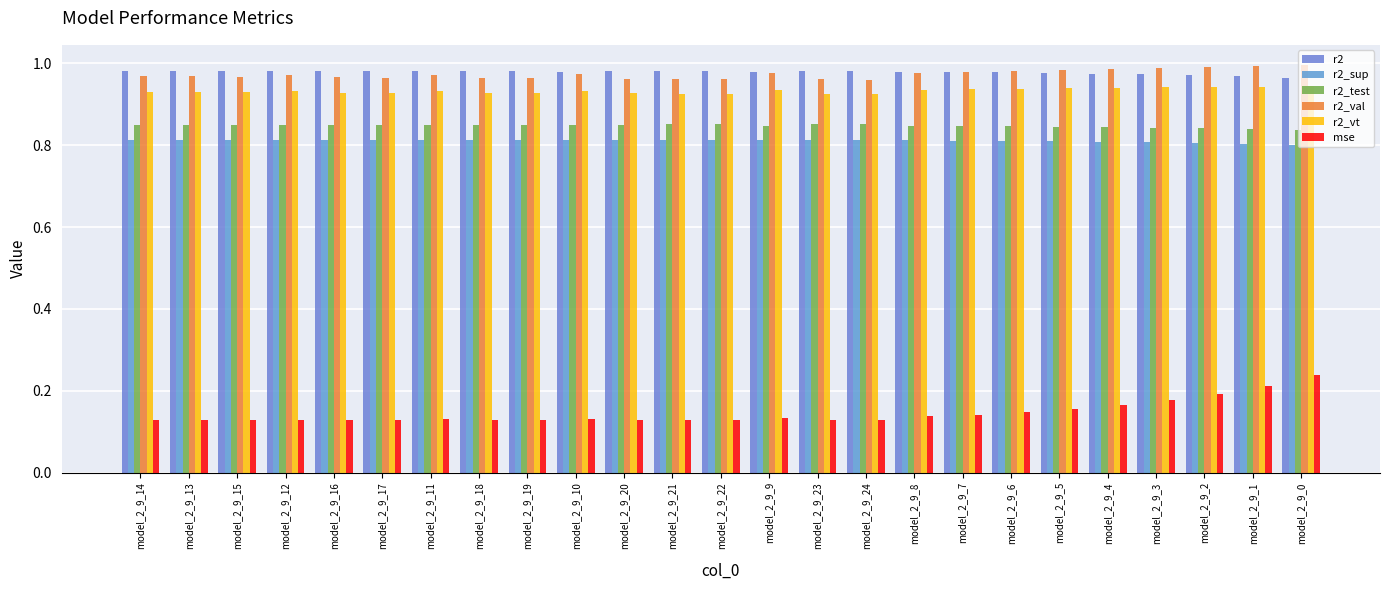

Reading left to right, list all the values displayed in this chart.

r2: 1.0	1.0	1.0	1.0	1.0	1.0	1.0	1.0	1.0	1.0	1.0	1.0	1.0	1.0	1.0	1.0	1.0	1.0	1.0	1.0	1.0	1.0	1.0	1.0	1.0
r2_sup: 0.8	0.8	0.8	0.8	0.8	0.8	0.8	0.8	0.8	0.8	0.8	0.8	0.8	0.8	0.8	0.8	0.8	0.8	0.8	0.8	0.8	0.8	0.8	0.8	0.8
r2_test: 0.8	0.8	0.8	0.8	0.9	0.9	0.8	0.9	0.9	0.8	0.9	0.9	0.9	0.8	0.9	0.9	0.8	0.8	0.8	0.8	0.8	0.8	0.8	0.8	0.8
r2_val: 1.0	1.0	1.0	1.0	1.0	1.0	1.0	1.0	1.0	1.0	1.0	1.0	1.0	1.0	1.0	1.0	1.0	1.0	1.0	1.0	1.0	1.0	1.0	1.0	1.0
r2_vt: 0.9	0.9	0.9	0.9	0.9	0.9	0.9	0.9	0.9	0.9	0.9	0.9	0.9	0.9	0.9	0.9	0.9	0.9	0.9	0.9	0.9	0.9	0.9	0.9	0.9
mse: 0.1	0.1	0.1	0.1	0.1	0.1	0.1	0.1	0.1	0.1	0.1	0.1	0.1	0.1	0.1	0.1	0.1	0.1	0.1	0.2	0.2	0.2	0.2	0.2	0.2